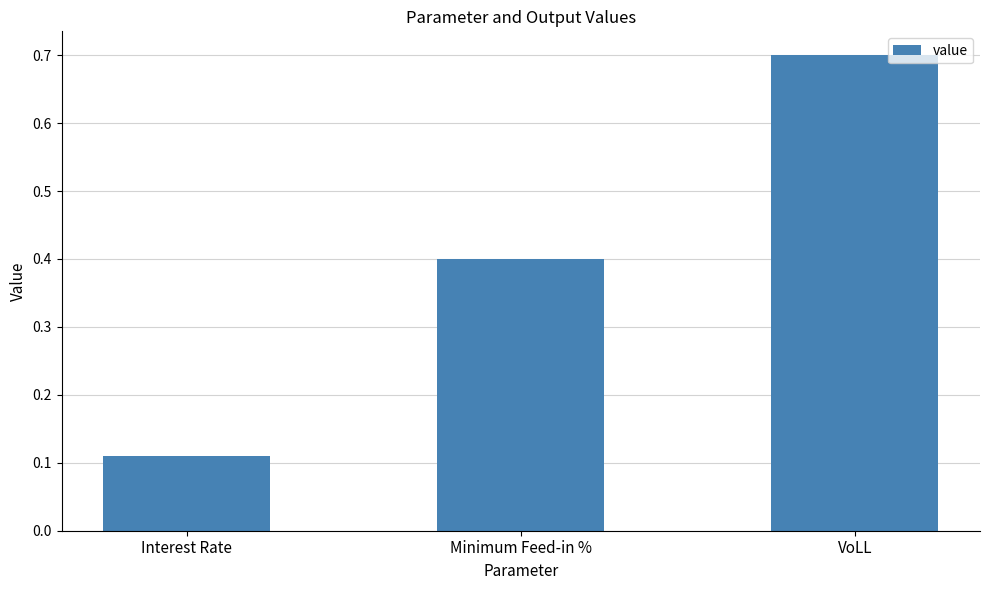

What is the change in value from Interest Rate to Minimum Feed-in %?

+0.3